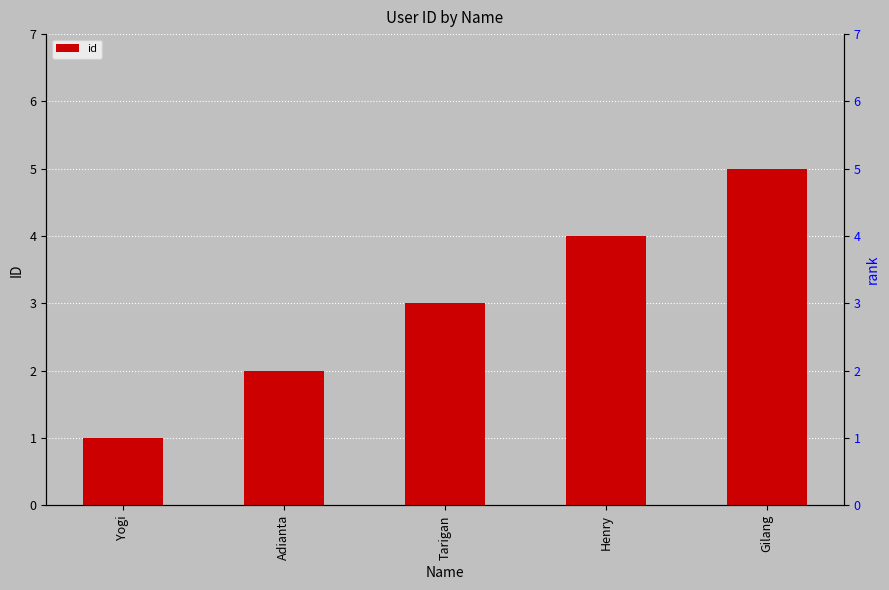

How many series are shown in this chart?

1